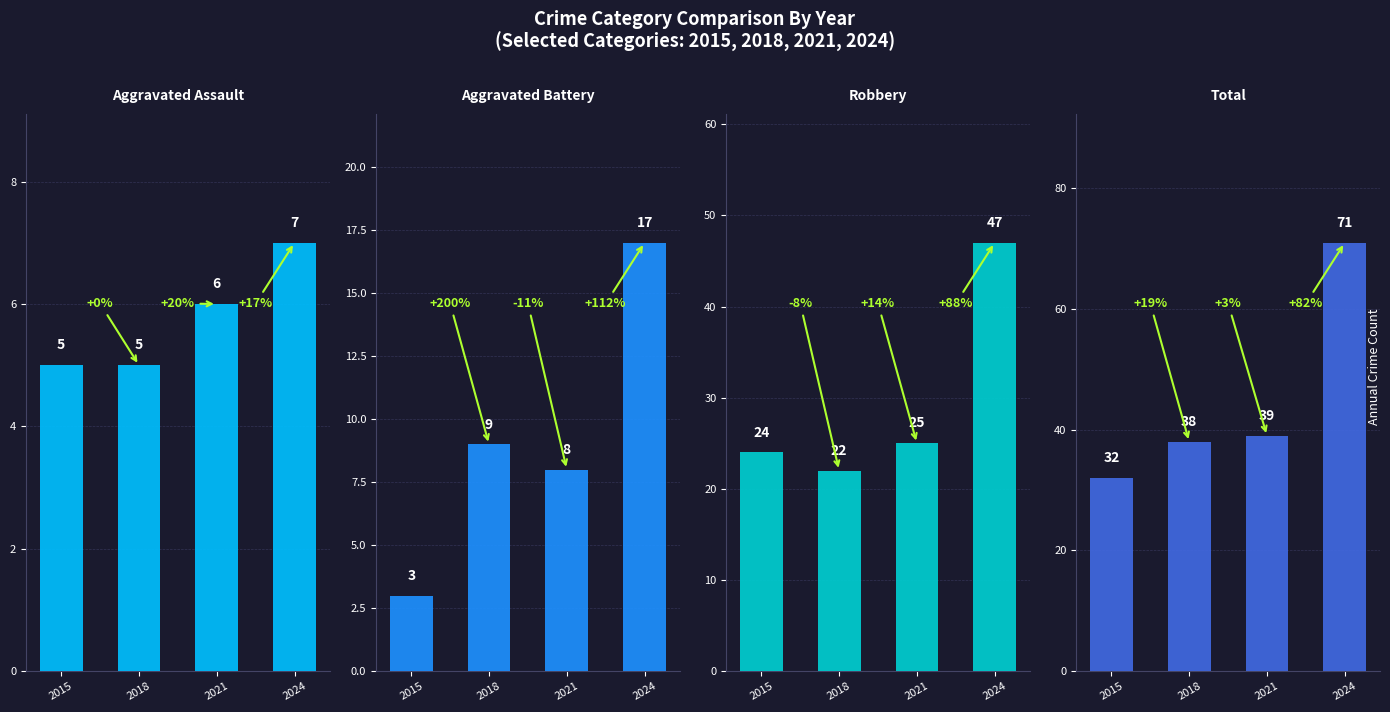

What is the total value across all series at 2021?

78